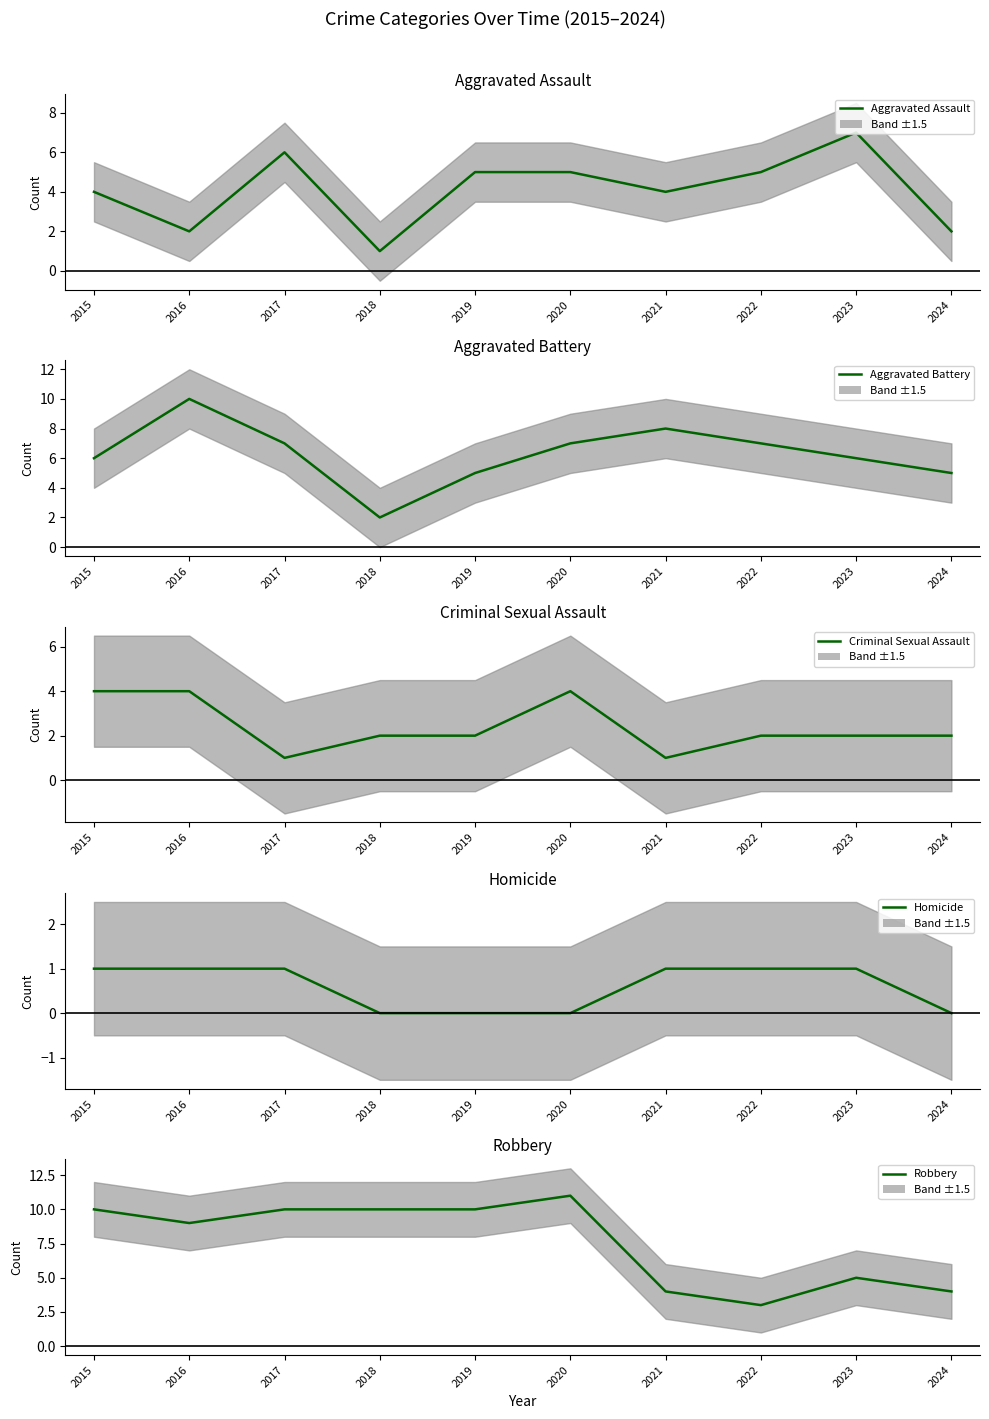

At which label does Robbery reach its minimum?

2022